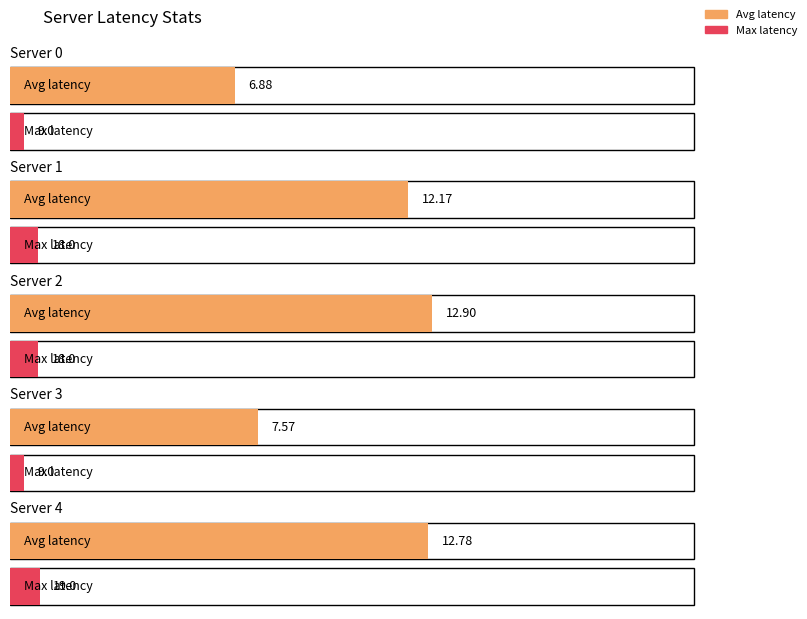

How many bars are there in each group?

2